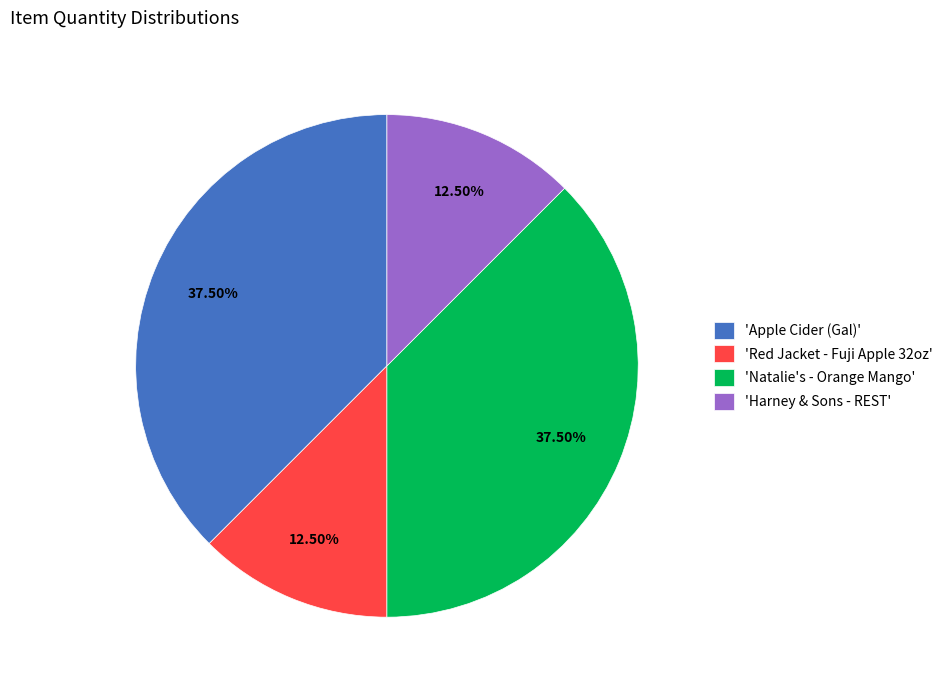

Is there a majority slice in this chart?

No